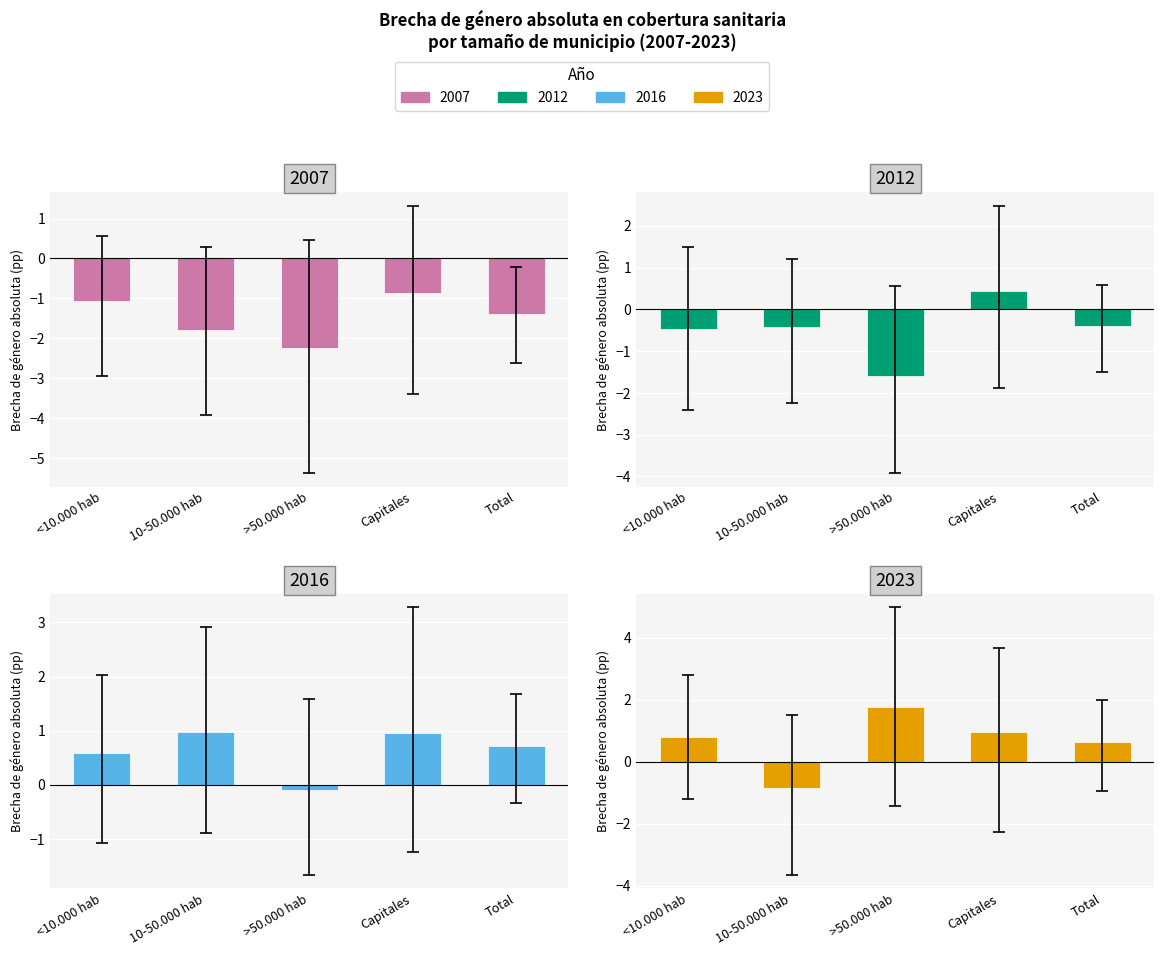

At >50.000 hab, list the series in order from smallest to largest.

2007, 2012, 2016, 2023